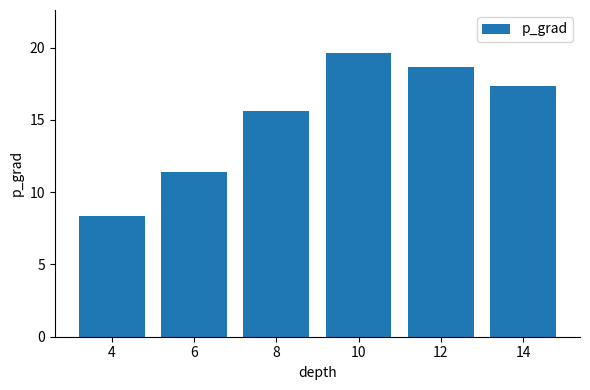

How many values exceed 17?

3